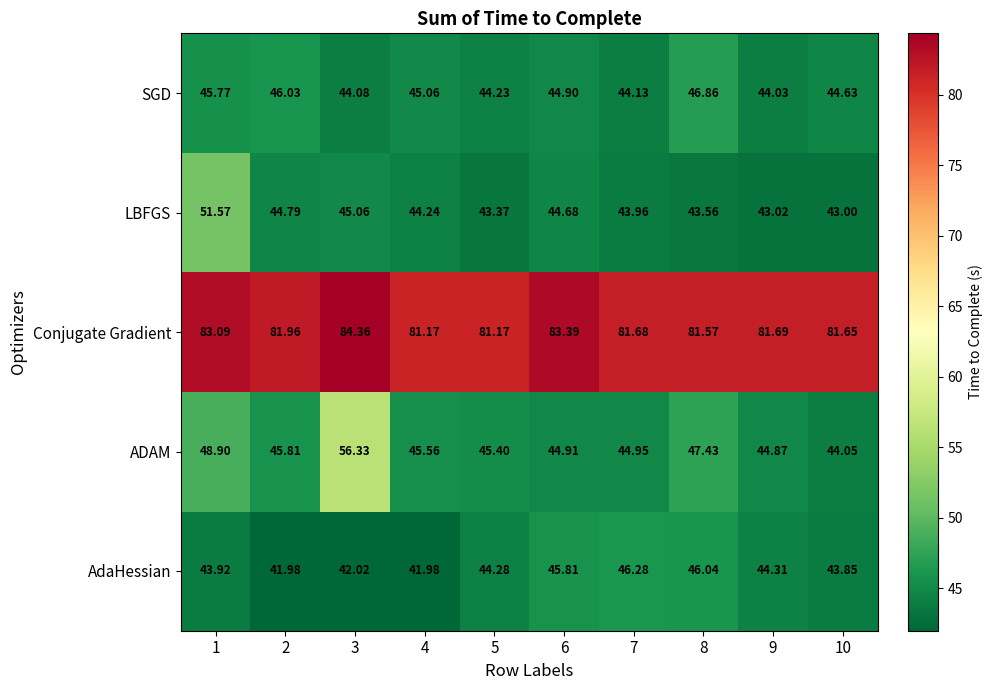

List the series in order of their peak value, highest first.

Conjugate Gradient, ADAM, LBFGS, SGD, AdaHessian